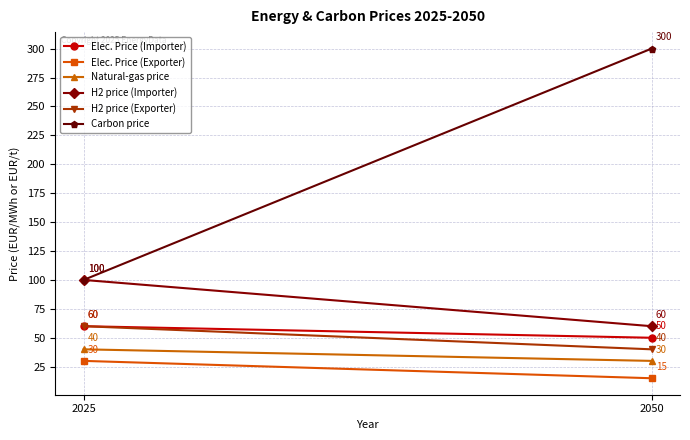

What is the value of the H2 price (Importer) point at the 1st from the left?

100